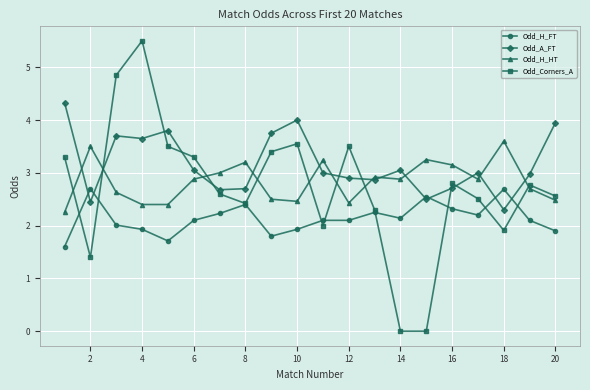

True or false: Odd_Corners_A has more than 1 points higher than both neighbors.

True